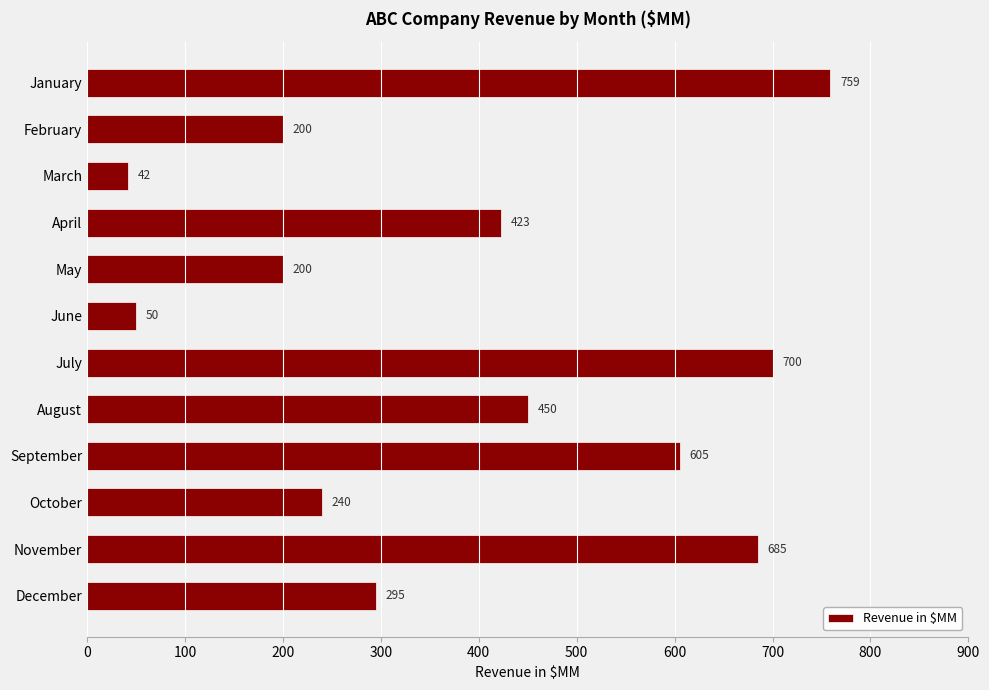

What is the approximate value at December, to the nearest 50?

300